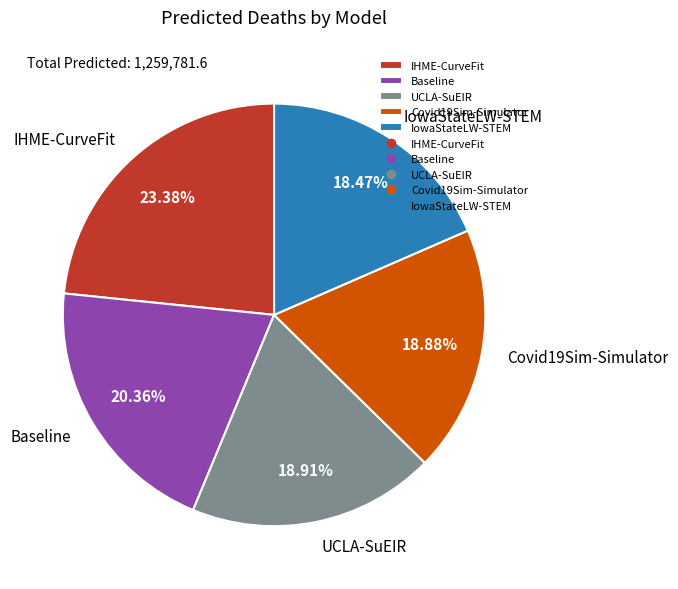

To the nearest percent, what is the difference between the largest and smallest slice percentages?

5%